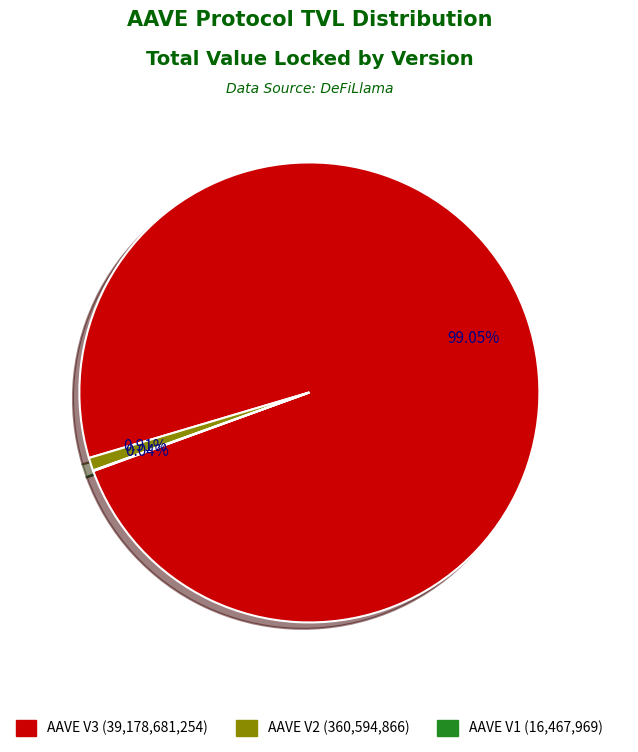

Is it true that AAVE V3 is 99% of the pie?

True